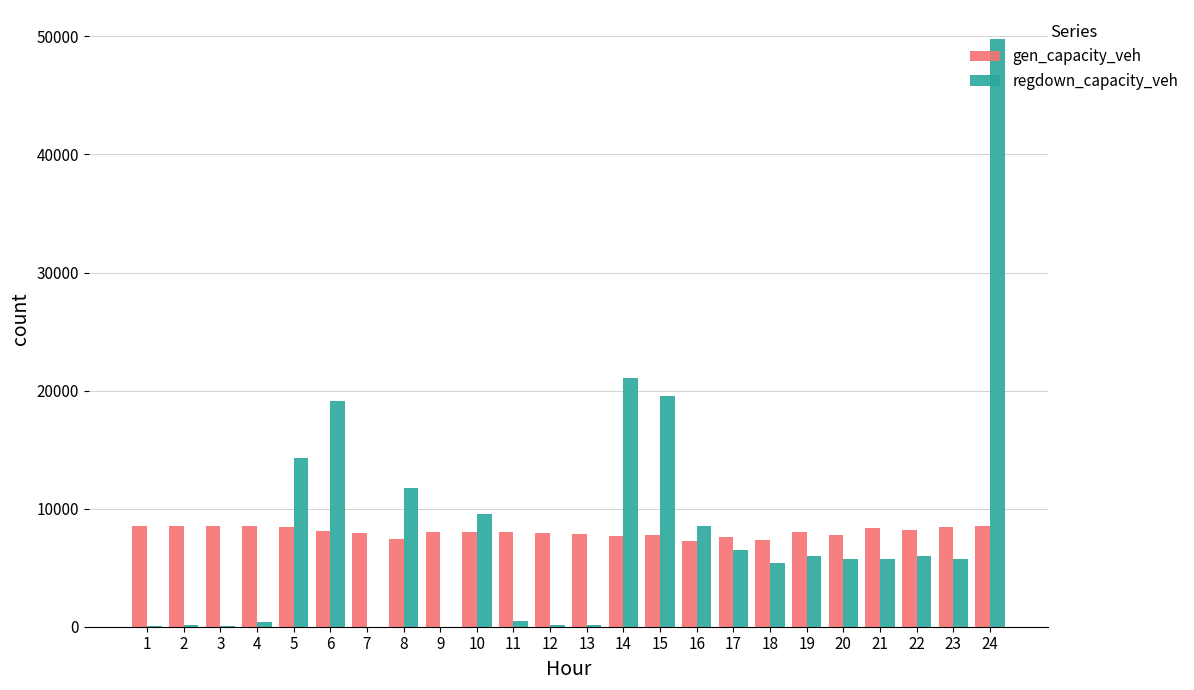

The value of gen_capacity_veh at 1 is 8514.0. True or false?

True